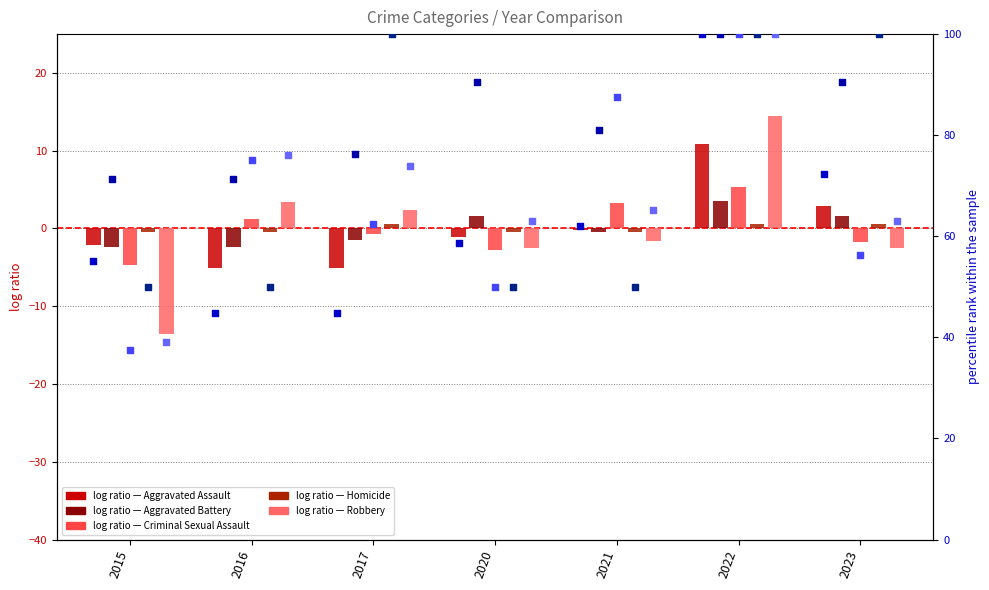

Which series contains the lowest Y value?

Robbery